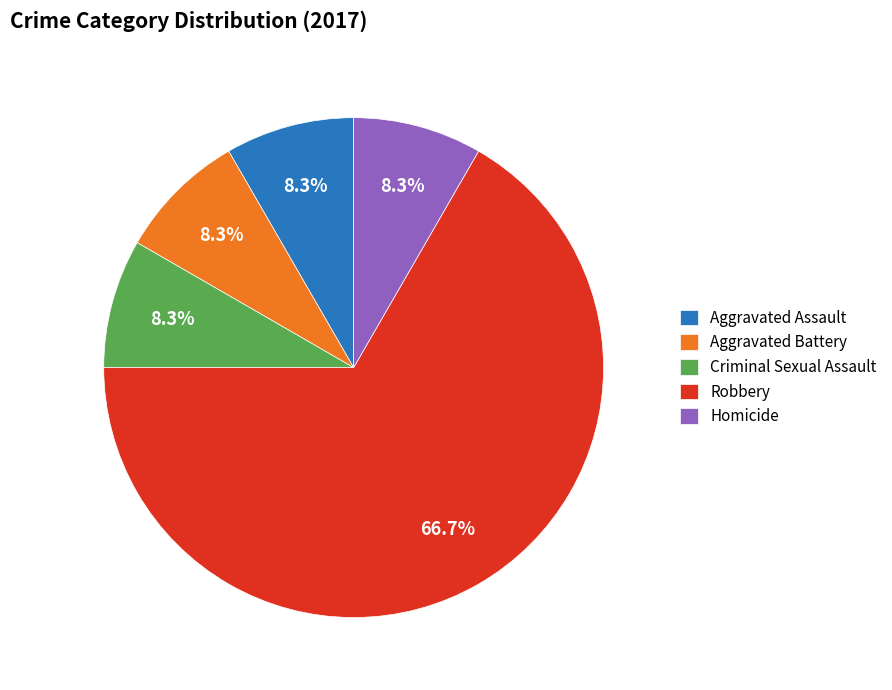

To the nearest percent, what portion does Aggravated Assault represent?

8%